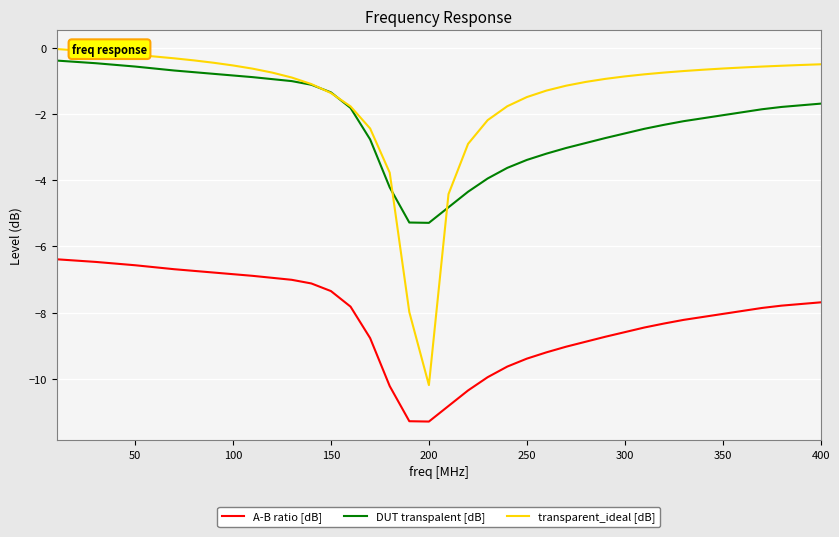

What are all the series names shown in the legend?

A-B ratio [dB], DUT transpalent [dB], transparent_ideal [dB]